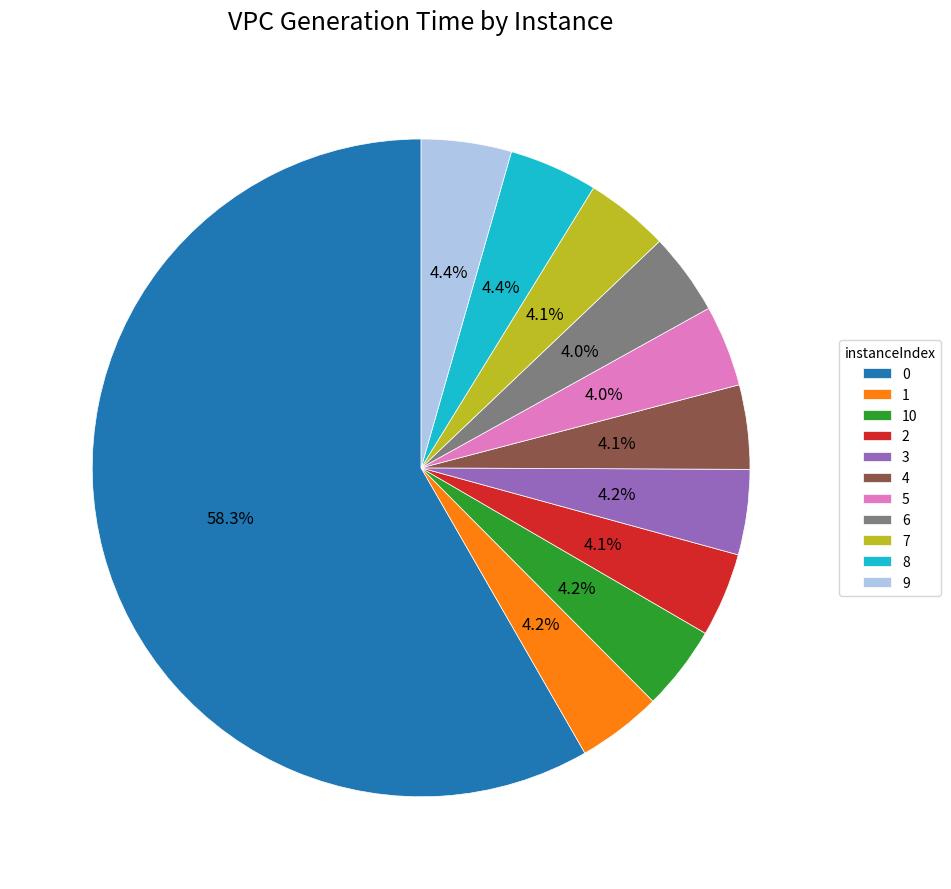

Combined, do 2 and 1 account for over 50%?

No